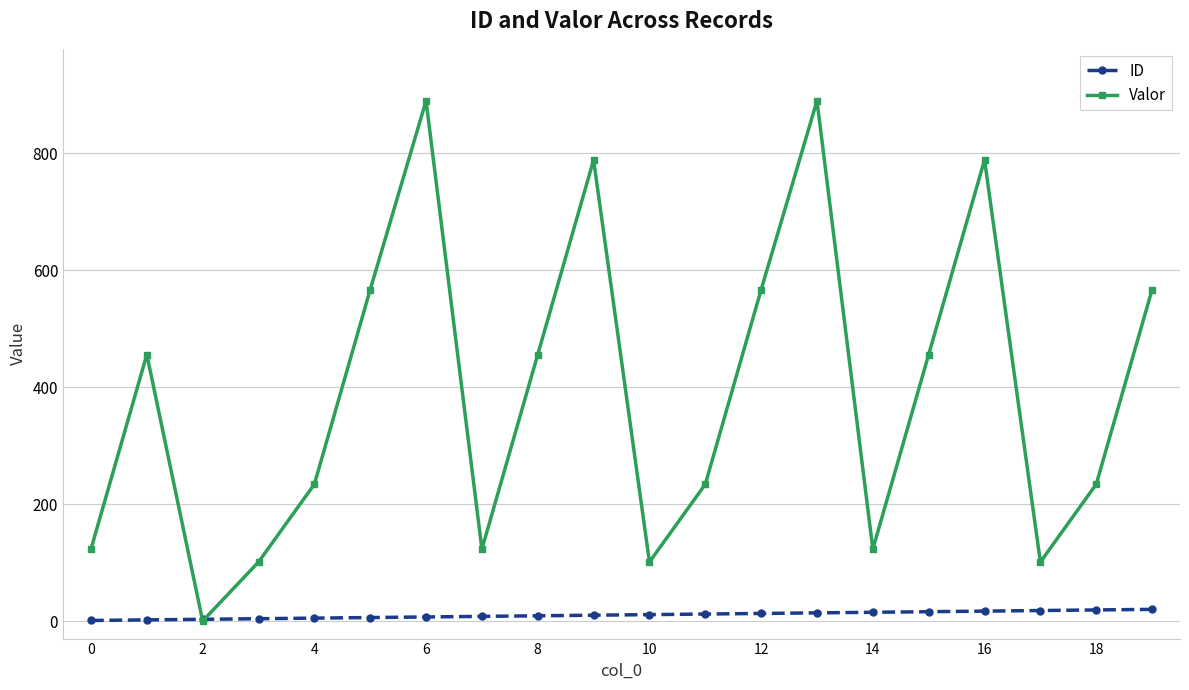

How many data points in ID are less than 11?

10